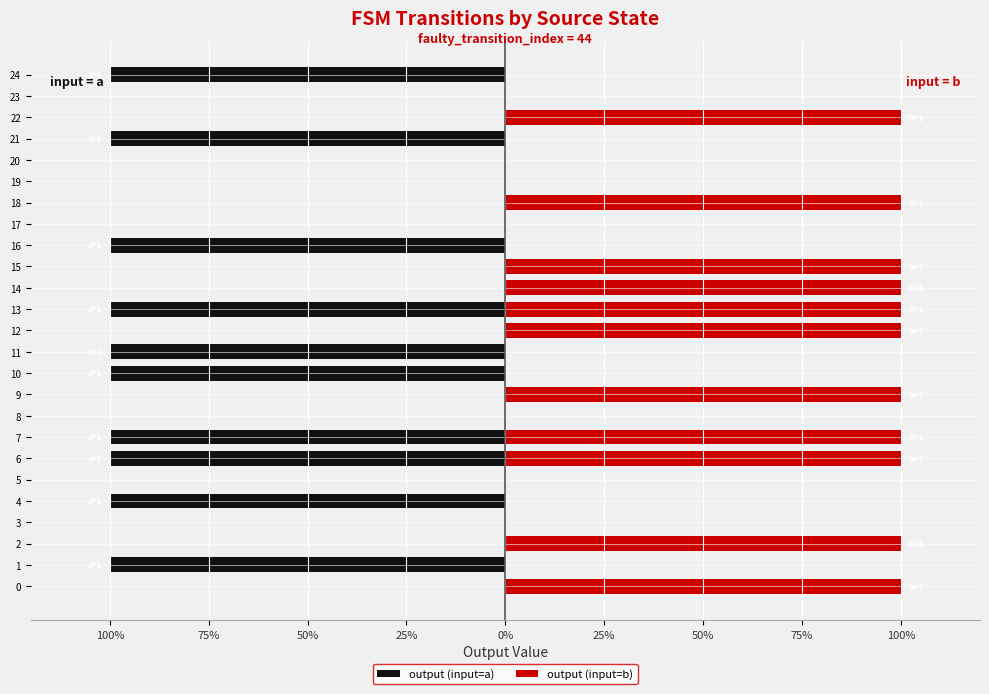

Count the output (input=b) values in the range 0 to 1.

25